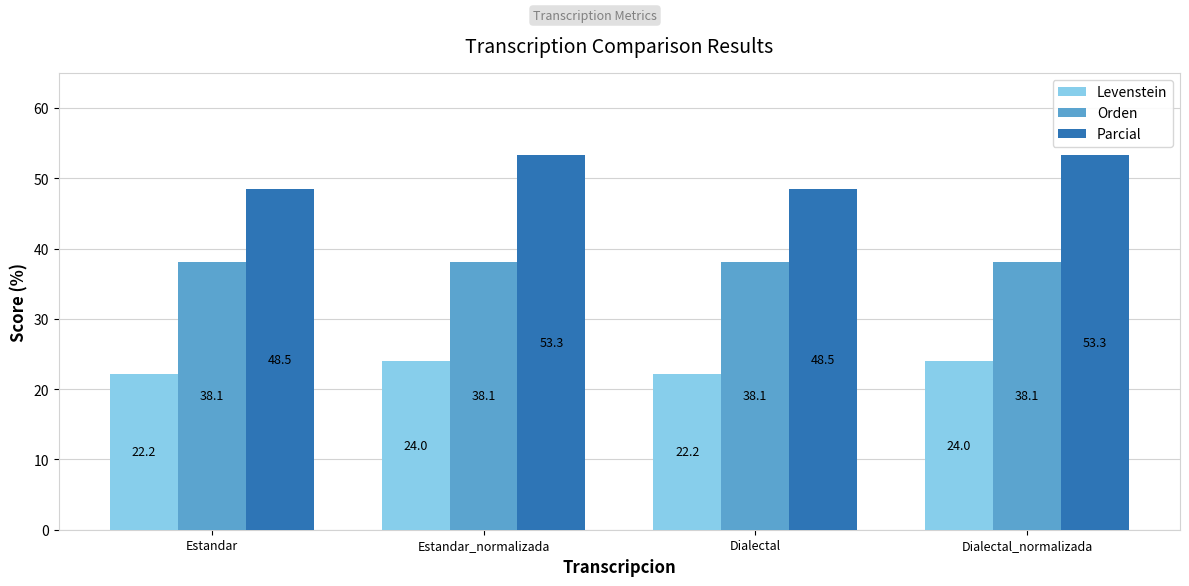

How many bars are there in total?

12